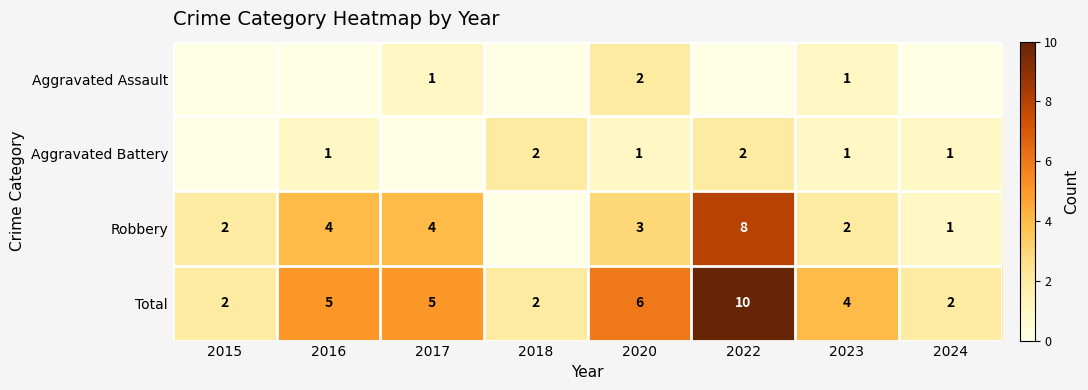

Read the Total value at 2022.

10